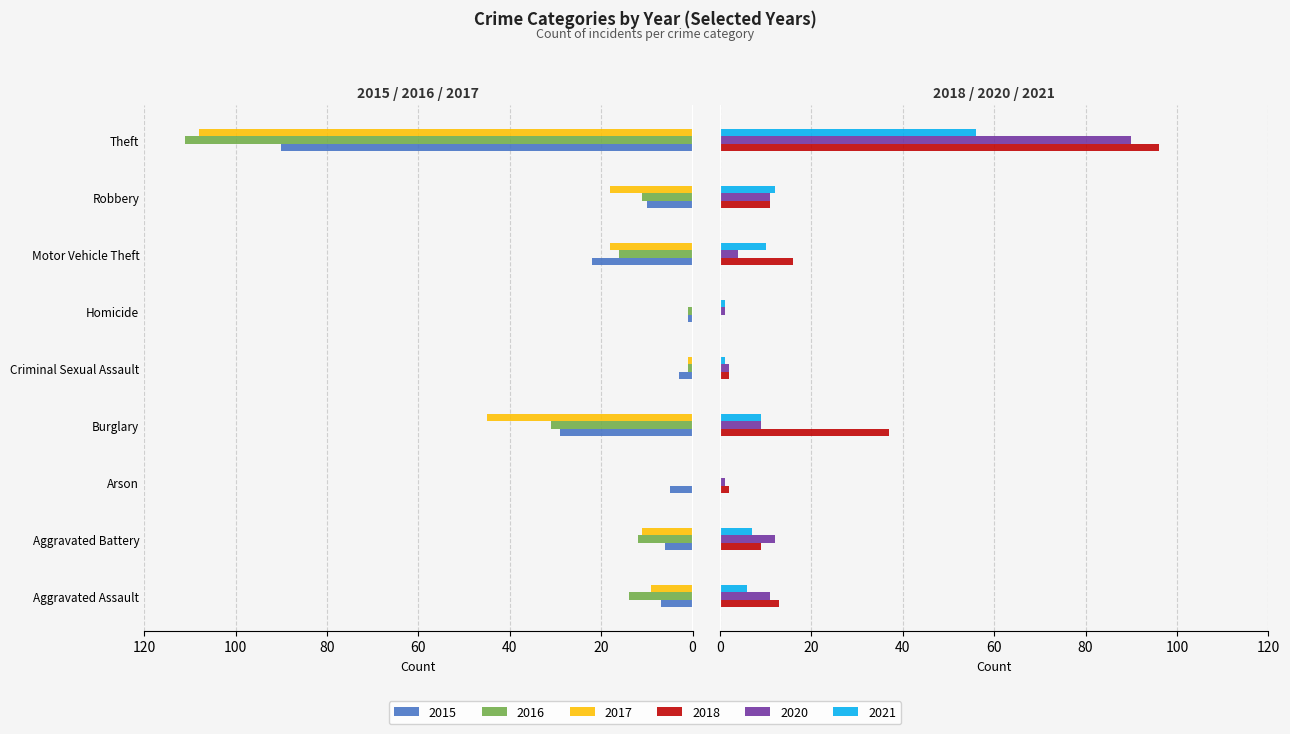

Rank the series by their maximum value, from lowest to highest.

2021, 2015, 2020, 2018, 2017, 2016